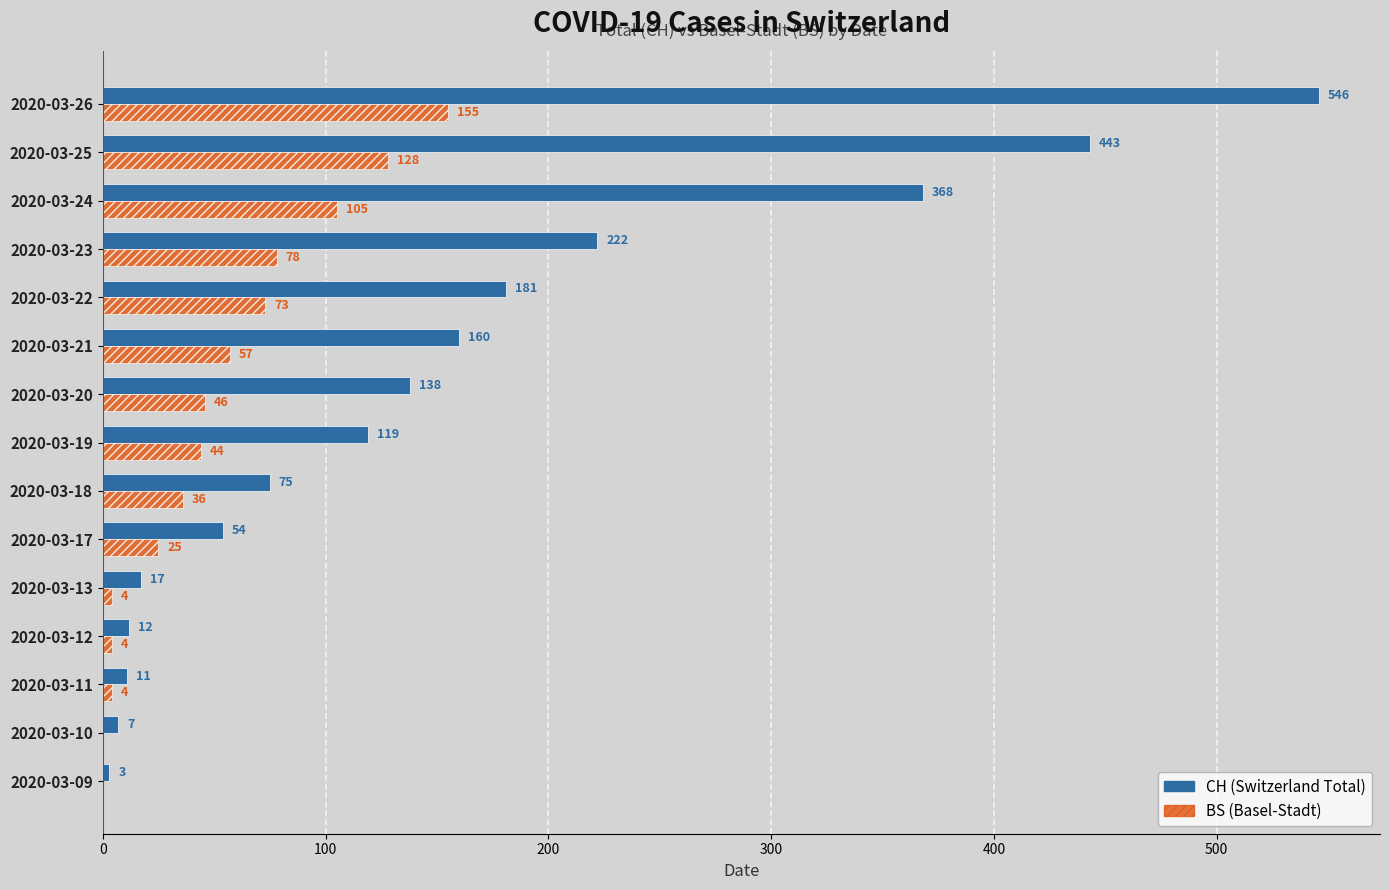

Which category has the highest value across all series?

2020-03-26